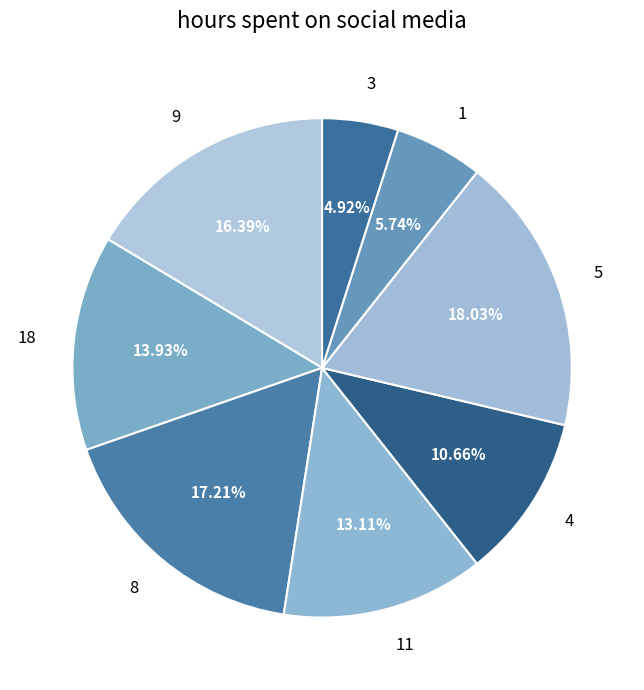

To the nearest percent, what is the average slice percentage?

12%